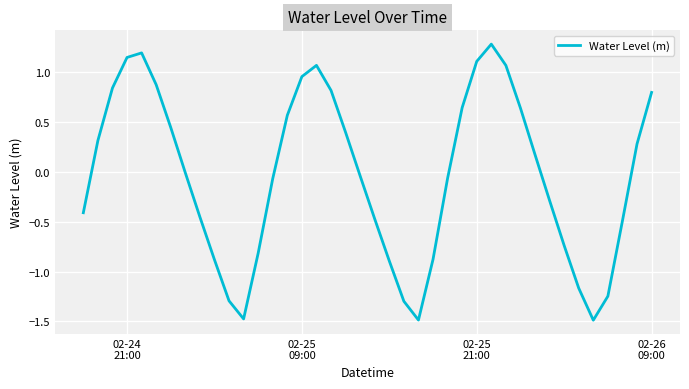

What is the maximum value shown in the chart?

1.3